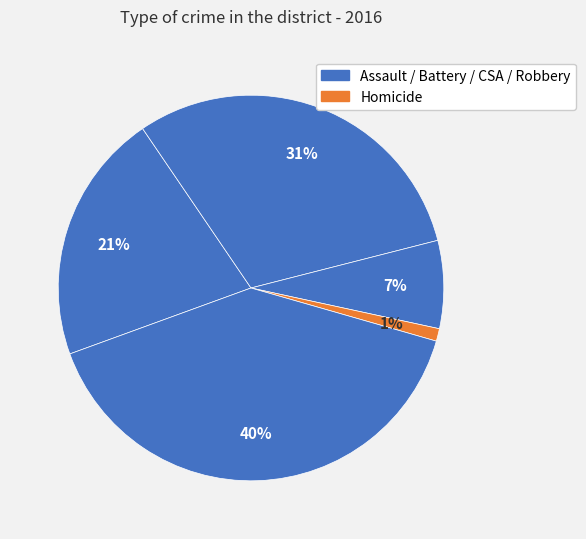

How many slices are in this pie chart?

5